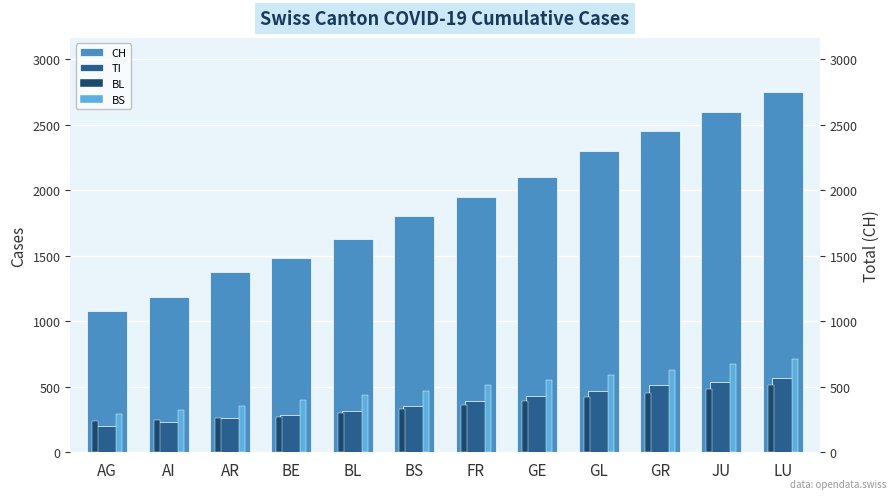

How many bars are there in total?

48